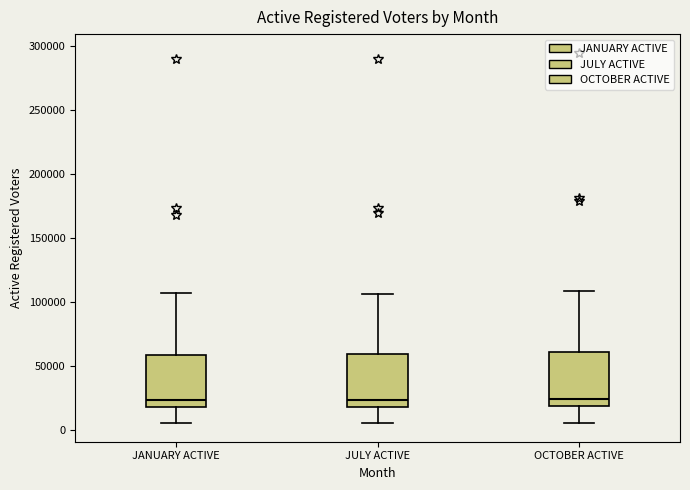

Reading left to right, transcribe this box plot: for each box, give where its median line is, the range the box spans, and where its two whiskers end, as read against the y-axis. The values are not printed on the chart, so give them approximately, as read against the axis.

JANUARY ACTIVE: median 25000, box 20000 to 60000, whiskers 5000 to 105000
JULY ACTIVE: median 25000, box 20000 to 60000, whiskers 5000 to 105000
OCTOBER ACTIVE: median 25000, box 20000 to 60000, whiskers 5000 to 110000